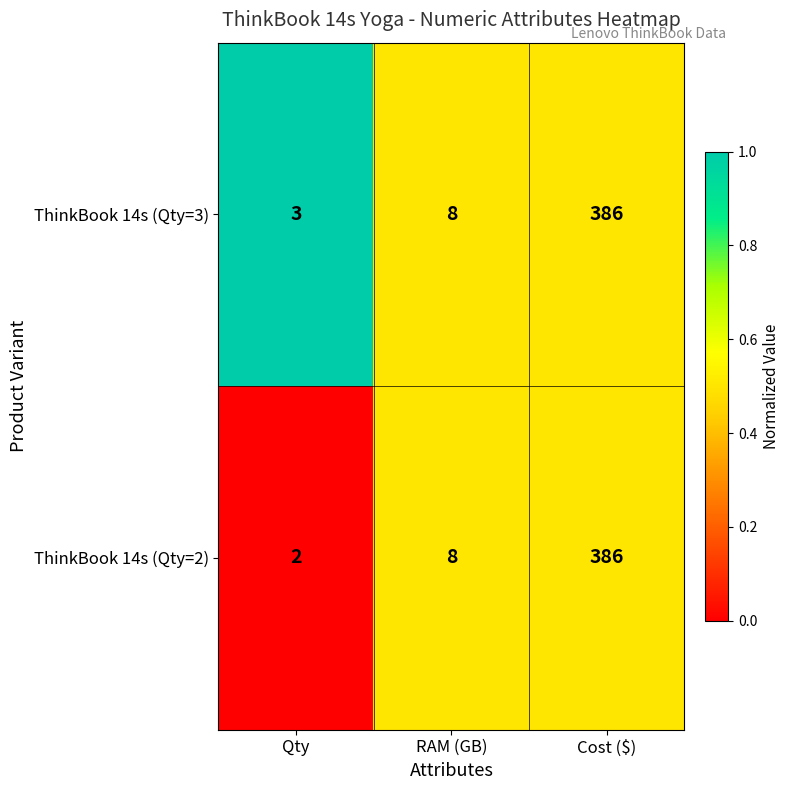

What is the maximum value shown in the chart?

386